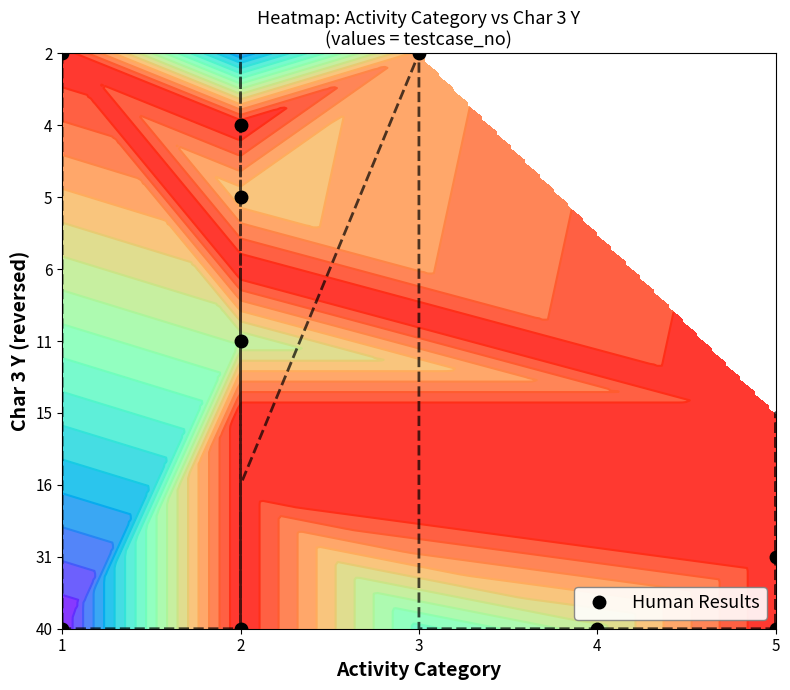

True or false: the data shows 9 at 3.

False